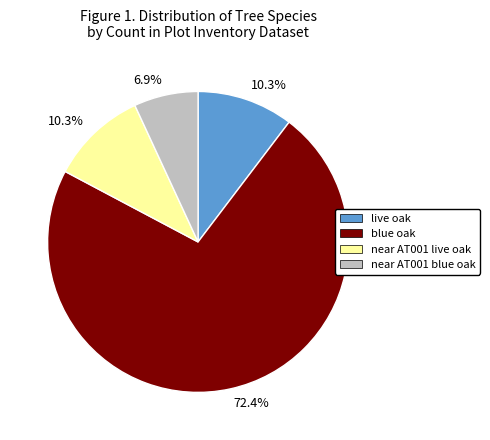

How many slices are in this pie chart?

4